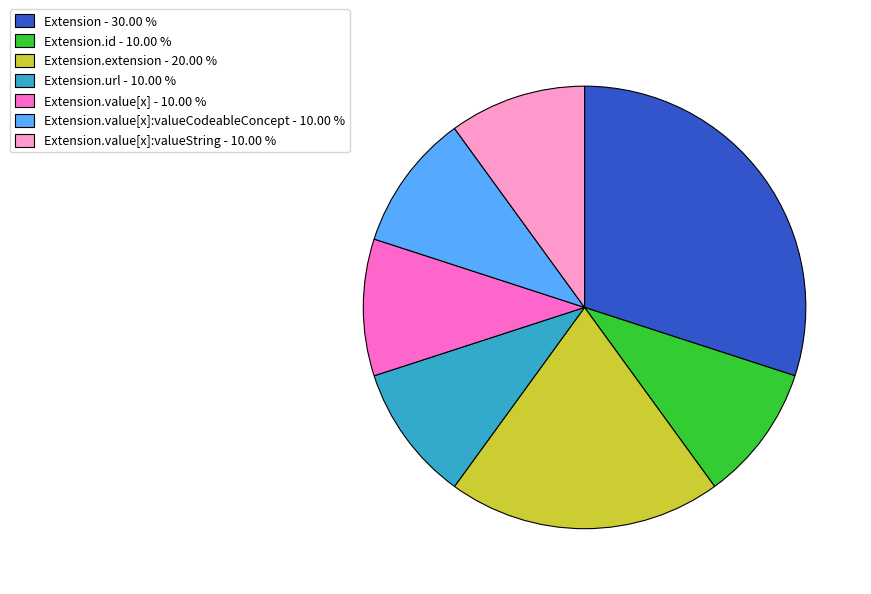

Which slice is the largest?

Extension - 30.00 %